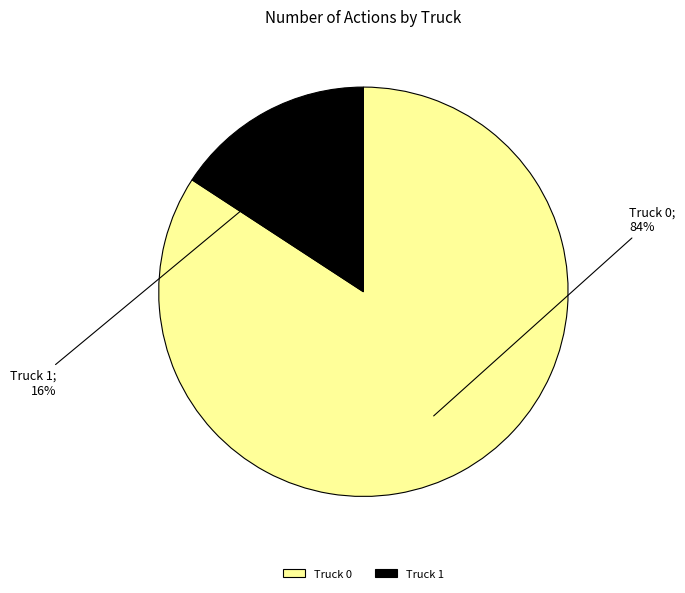

Combined, do Truck 0 and Truck 1 account for over 50%?

Yes